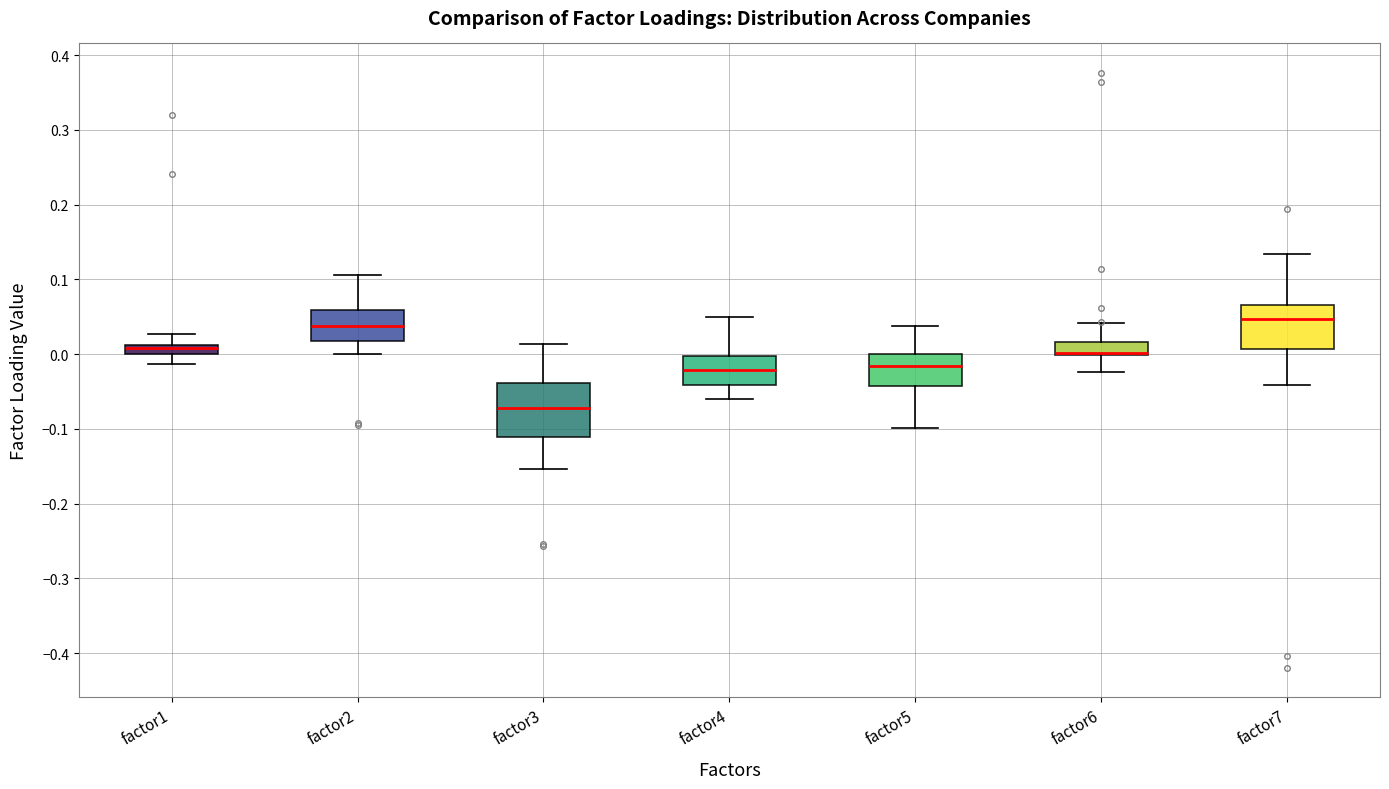

Where does the upper whisker of the box for factor1 end on the y-axis? The values are not printed on the chart, so give them approximately, as read against the axis.

0.03